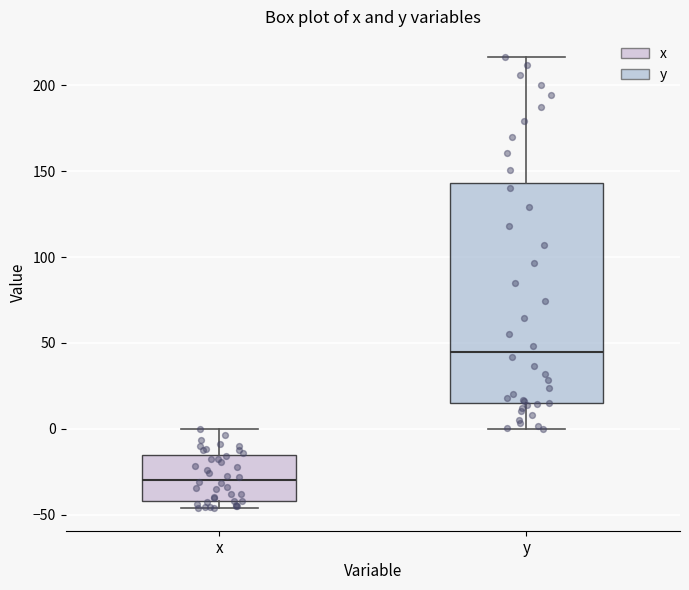

Where does the median line of the box for x sit on the y-axis? The values are not printed on the chart, so give them approximately, as read against the axis.

-30